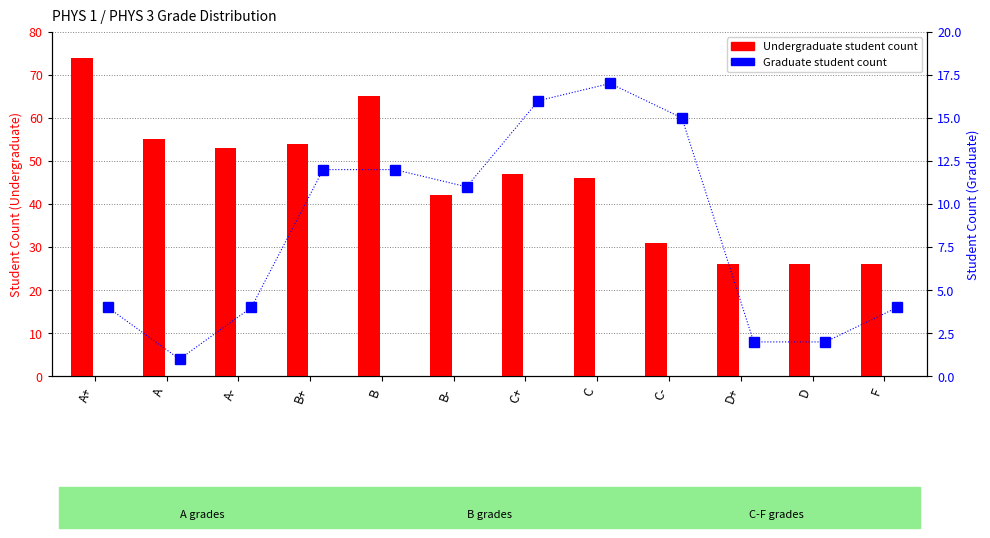

The value of Graduate at A- is 6. True or false?

False